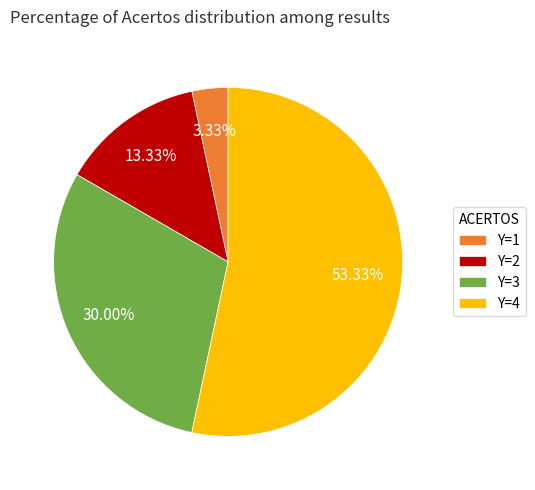

What is the largest slice in the pie chart?

Y=4